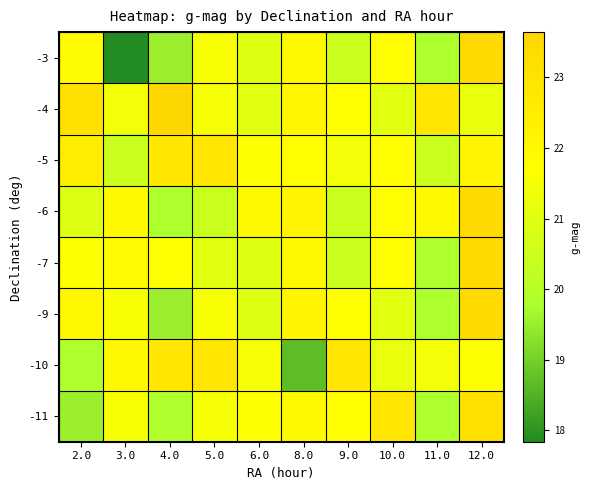

Between 8.0 and 4.0, which is larger?

8.0